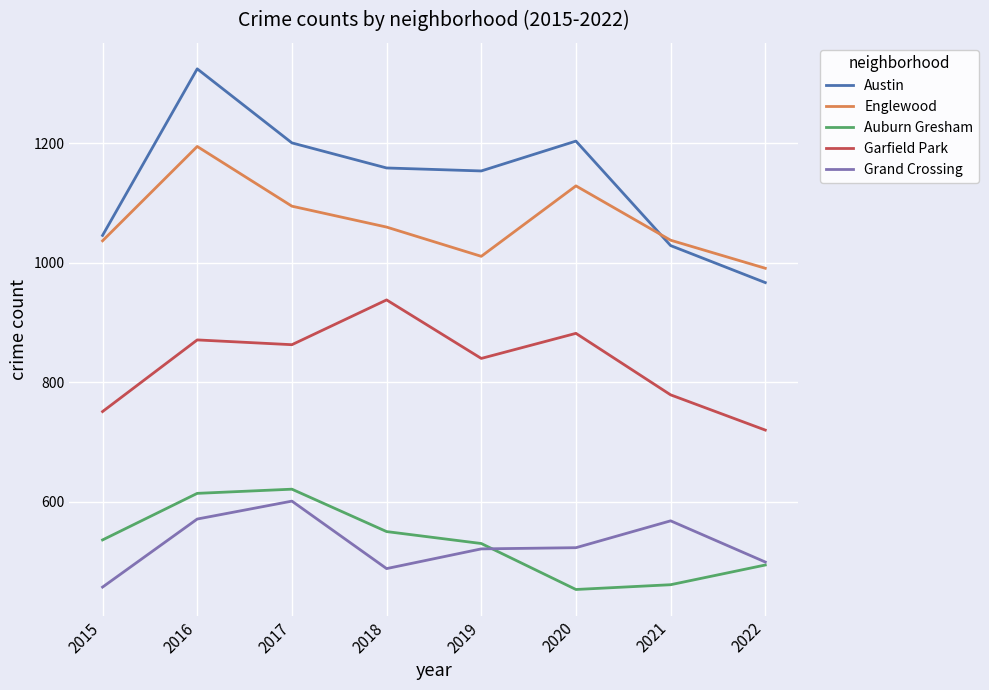

What is the maximum value shown in the chart?

1325